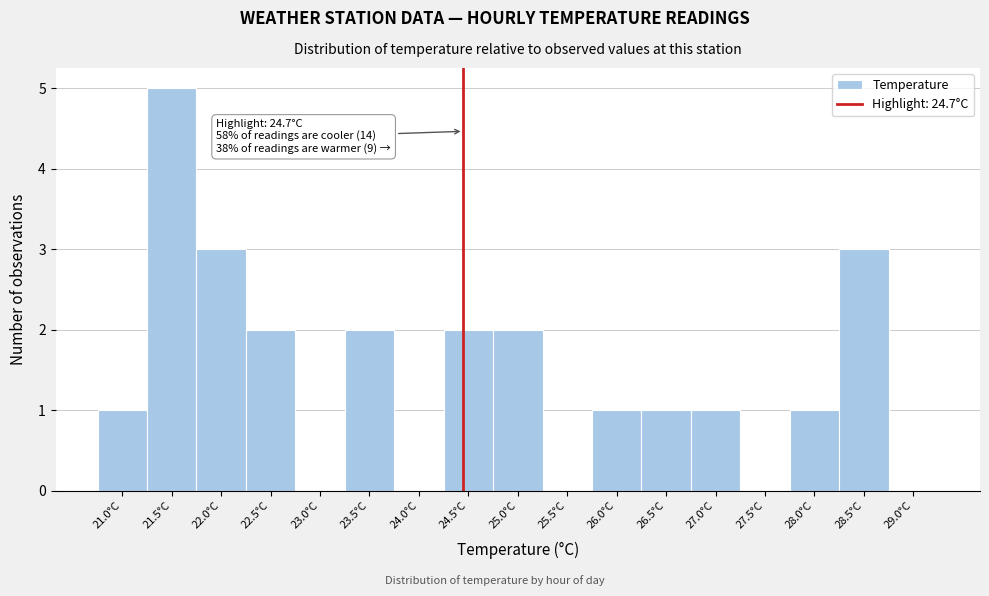

Reading left to right, what are all the values shown in this chart?

21.0°C=1	21.5°C=5	22.0°C=3	22.5°C=2	23.0°C=0	23.5°C=2	24.0°C=0	24.5°C=2	25.0°C=2	25.5°C=0	26.0°C=1	26.5°C=1	27.0°C=1	27.5°C=0	28.0°C=1	28.5°C=3	29.0°C=0